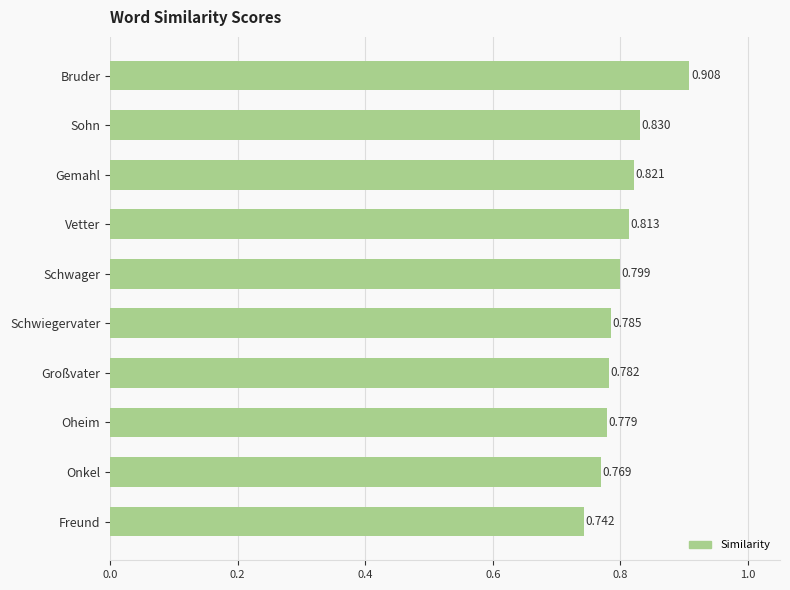

At which category does the chart reach its minimum across all series?

Freund